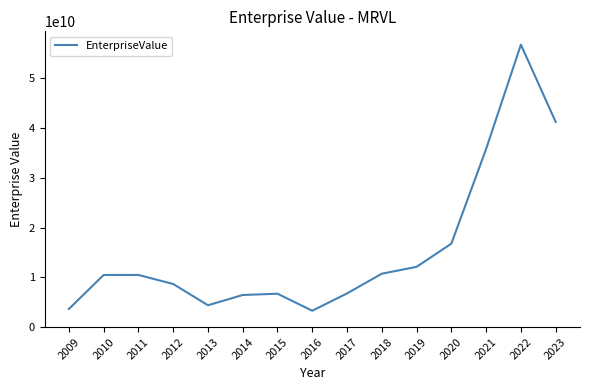

Is it true that the value at 2017 is 9761991421.2?

False